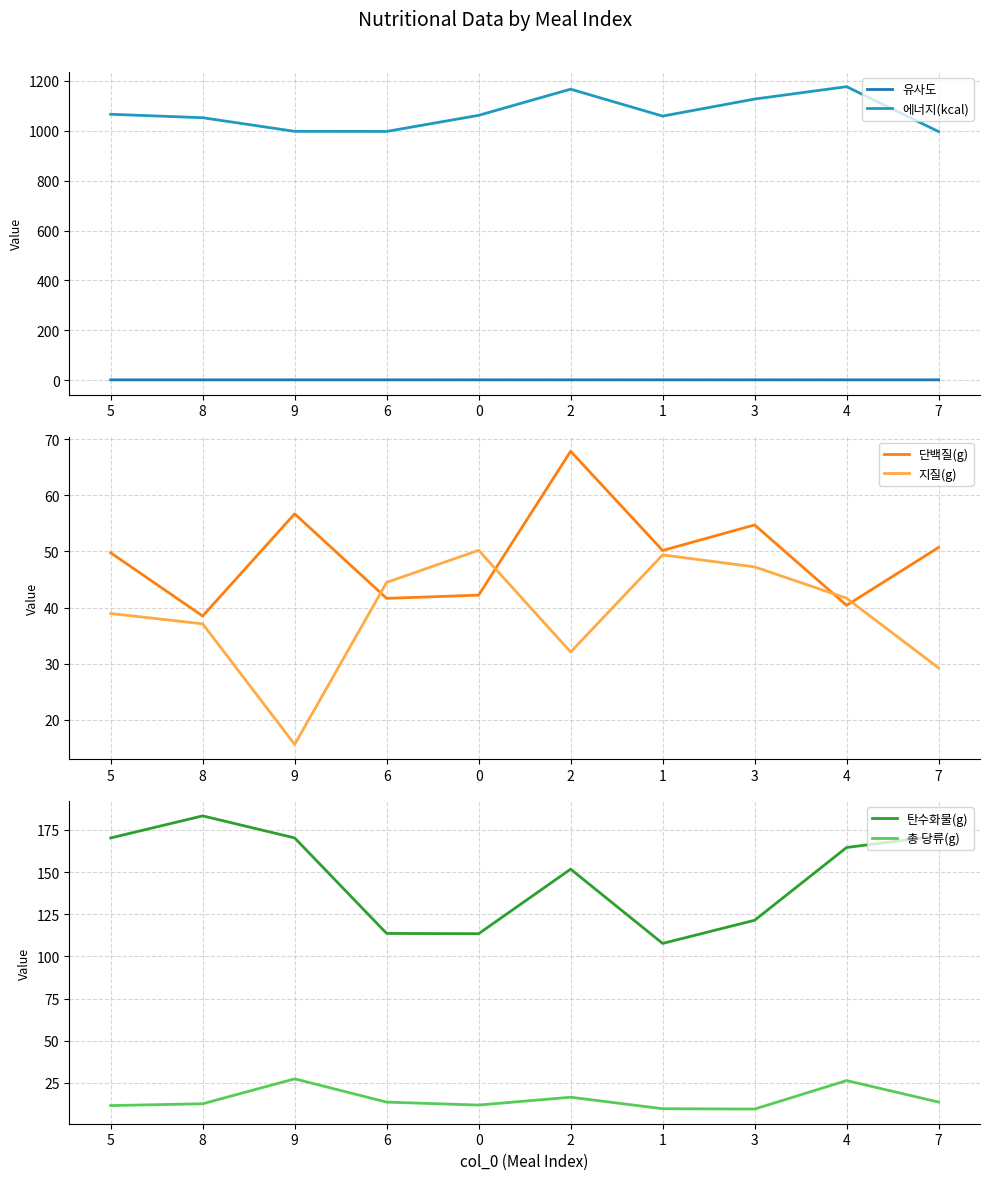

Which category has the lowest value in the 에너지(kcal) series?

7